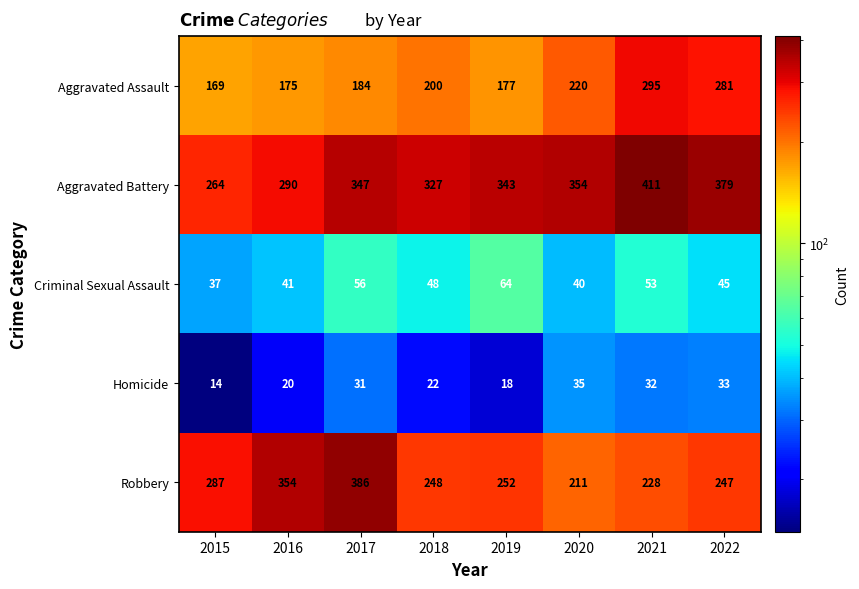

What is the difference between the Robbery values at 2022 and 2017?

139